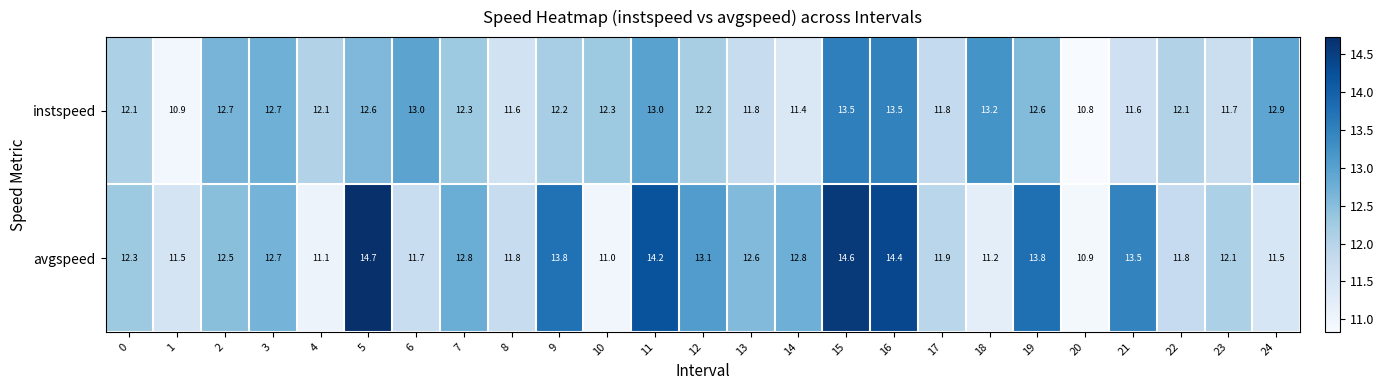

At which category does the chart reach its minimum across all series?

20